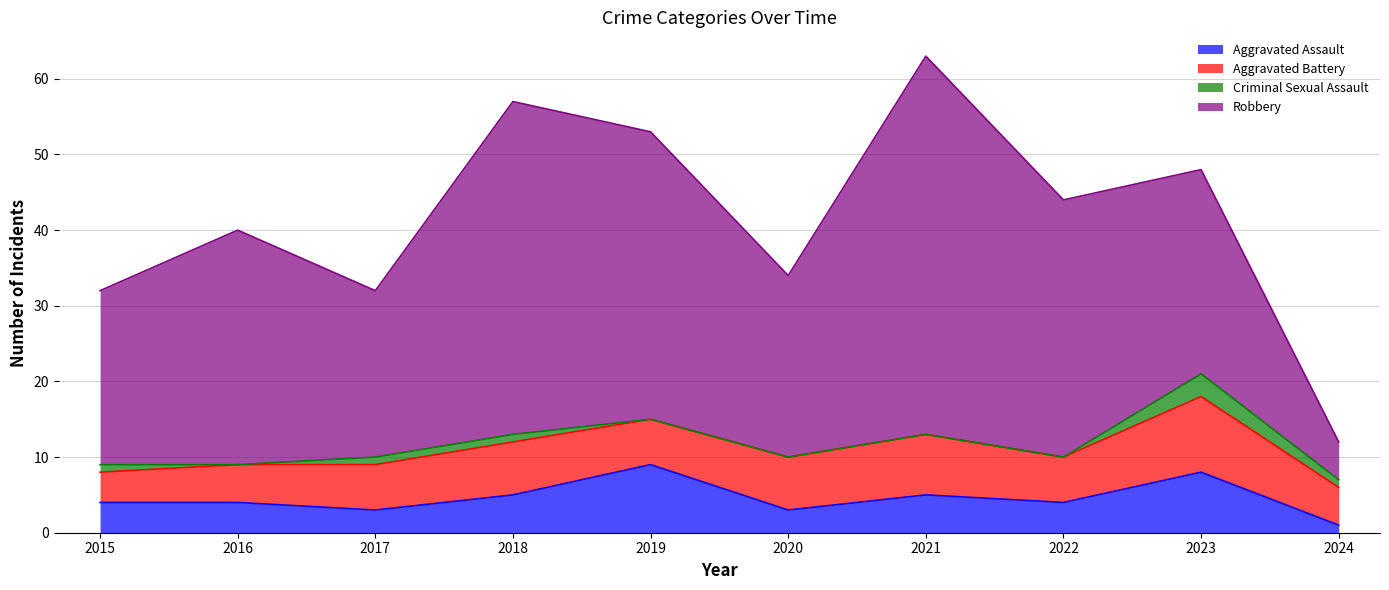

What is the difference between the second highest and second lowest values in the Criminal Sexual Assault series?

1